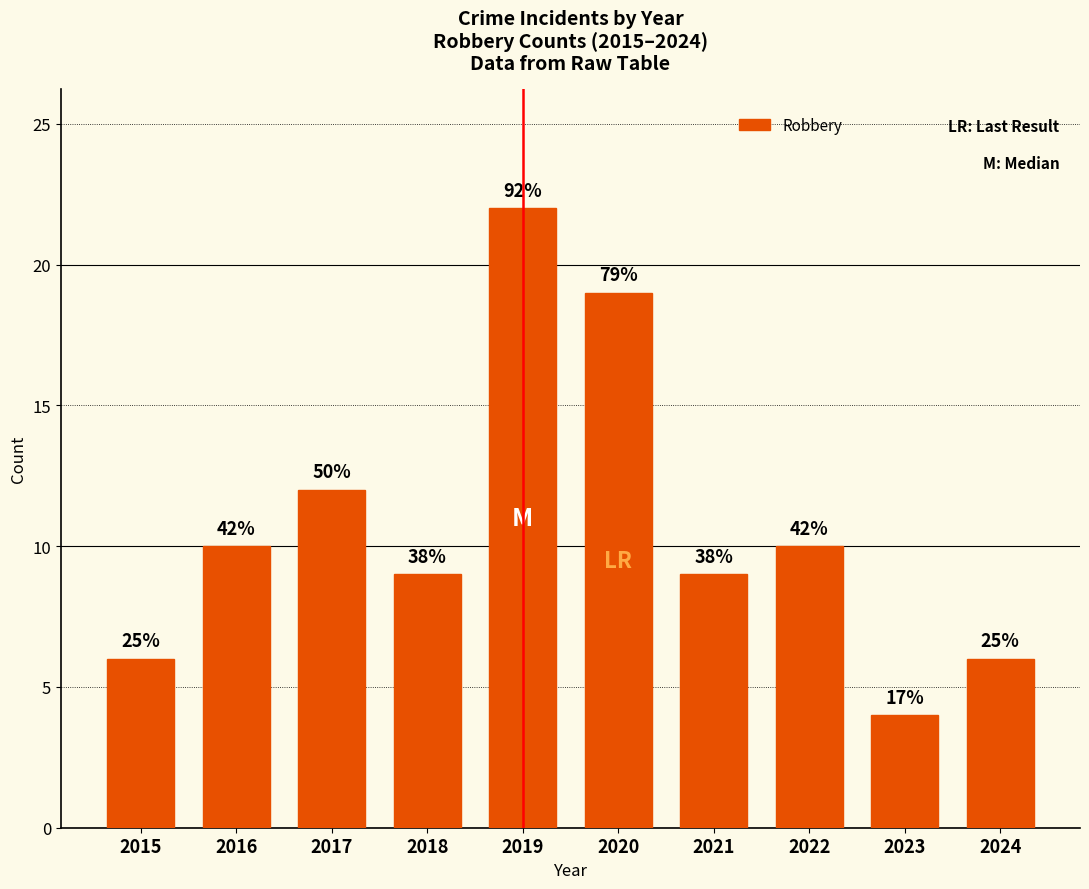

What is the ratio of the value at 2016 to the value at 2022?

1.0